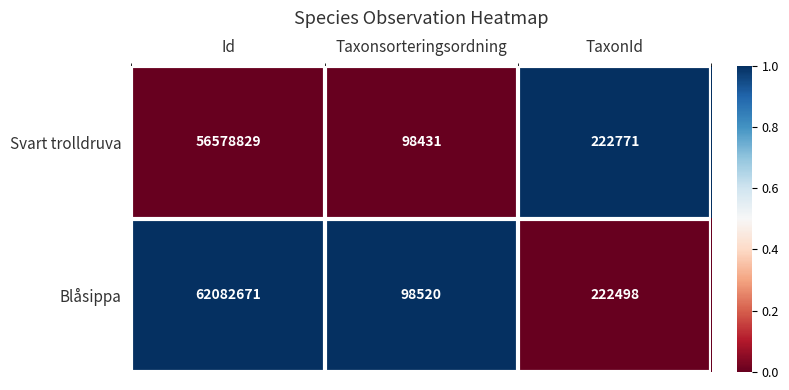

At which category is the sum across all series the highest?

Id